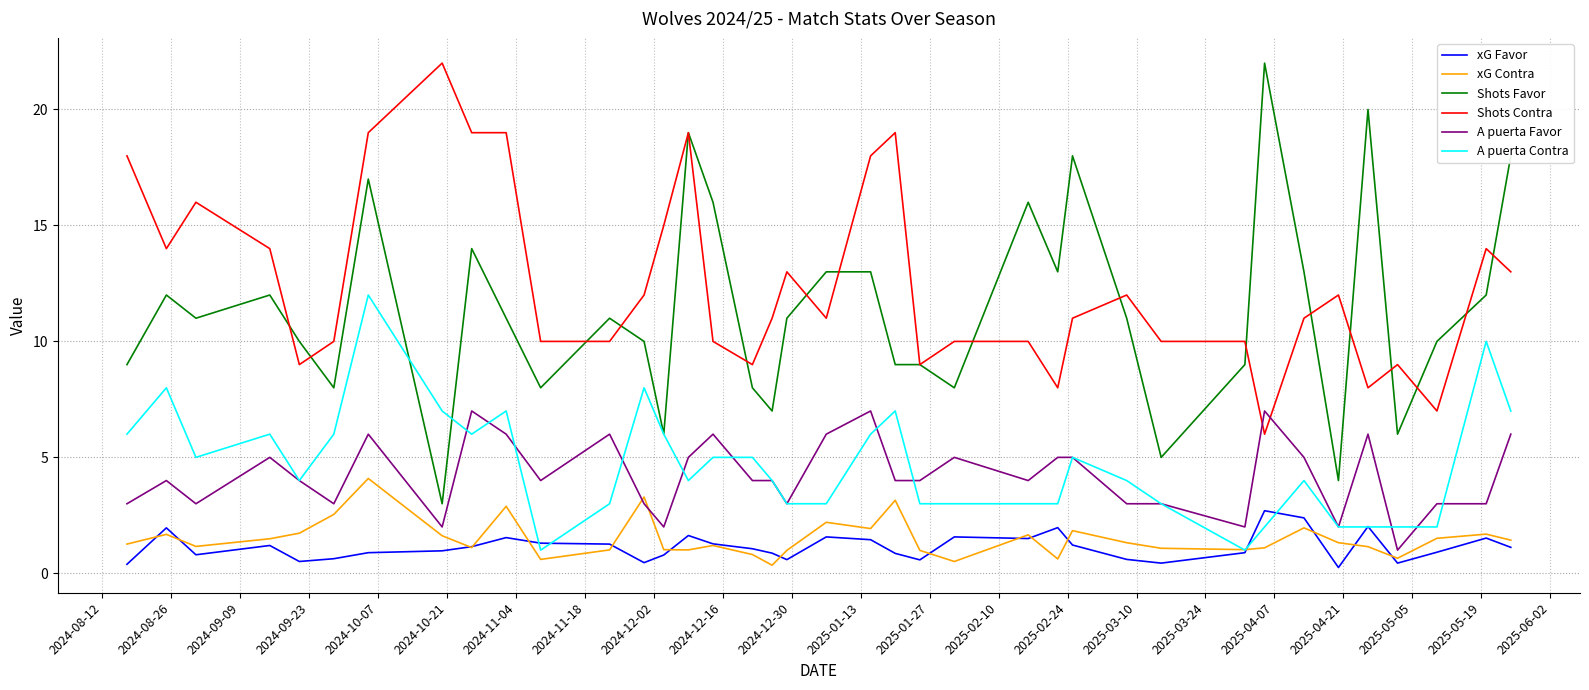

Which series has the largest total across all categories?

Shots Contra